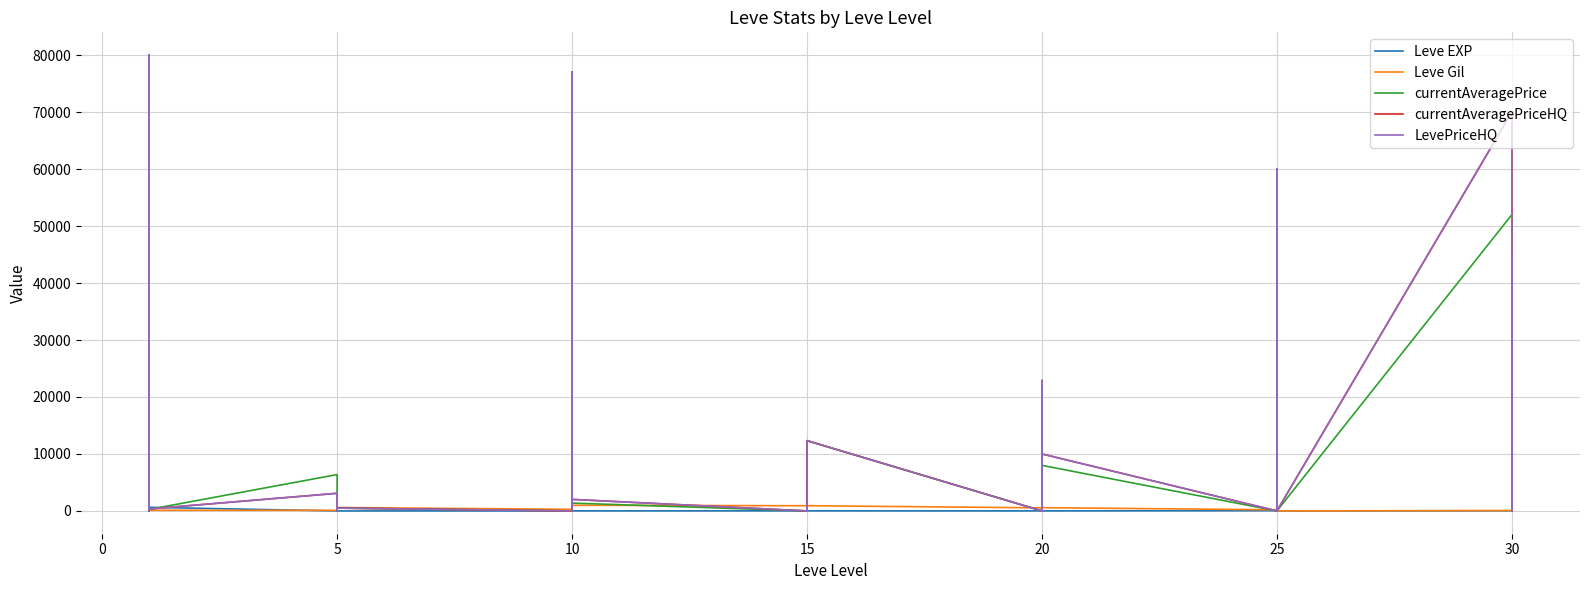

What is the sum of all Leve Gil values?

19835